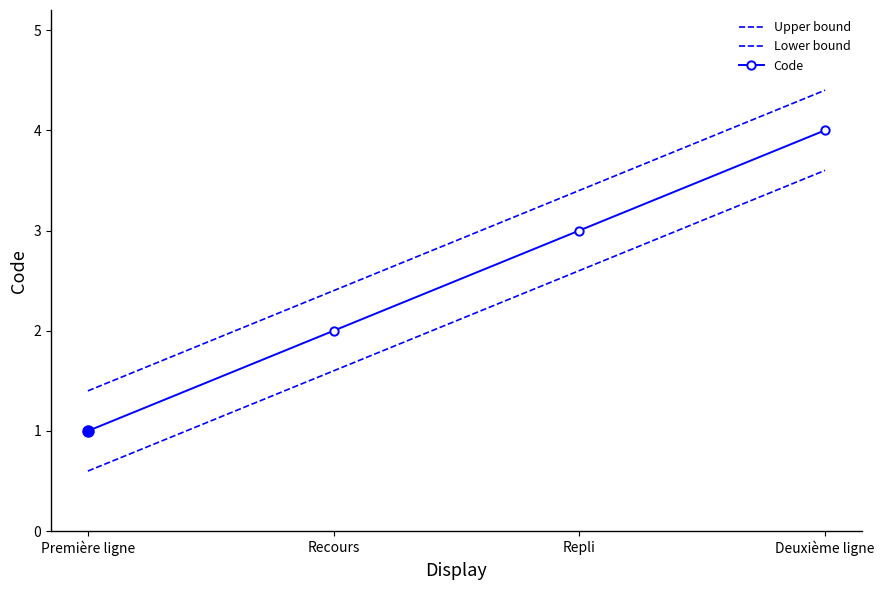

At Première ligne, list the series in order from largest to smallest.

Upper bound, Code, Lower bound